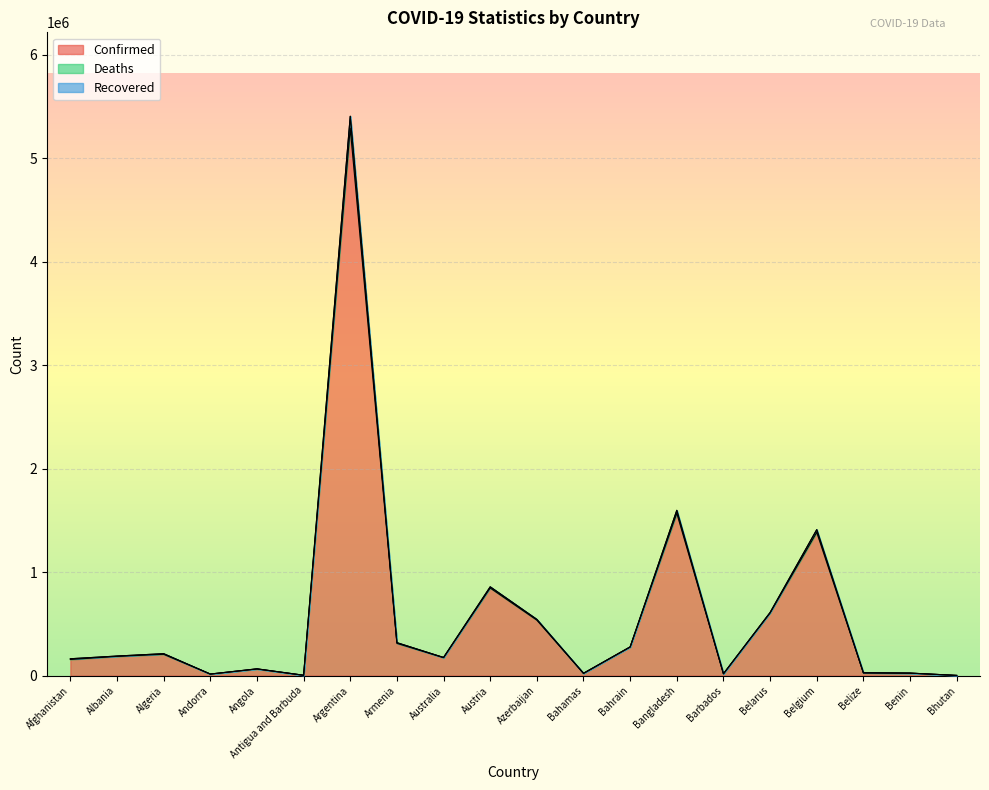

At which category does Deaths reach its first local valley?

Andorra